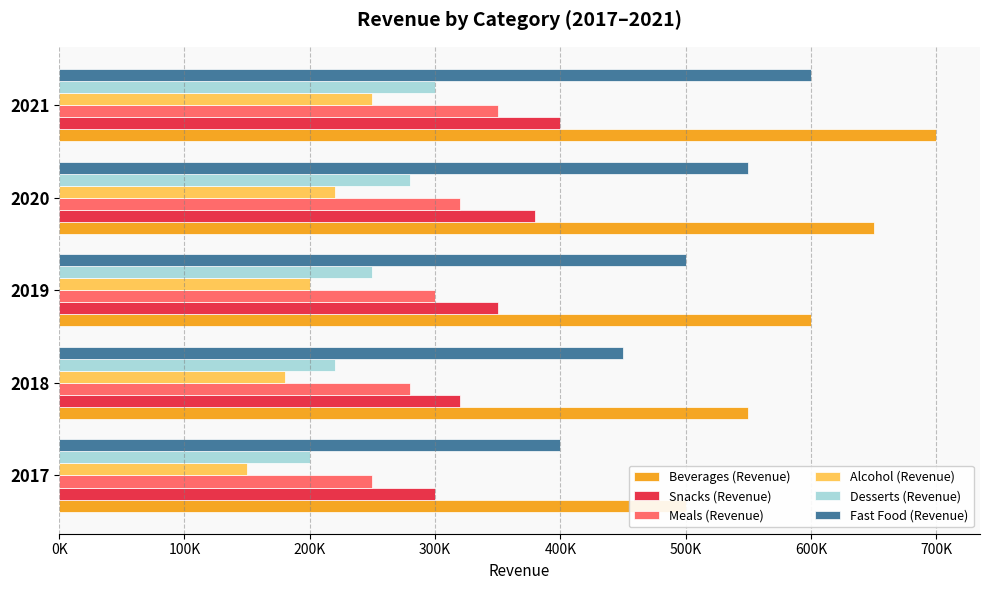

Count the number of data series in this chart.

6